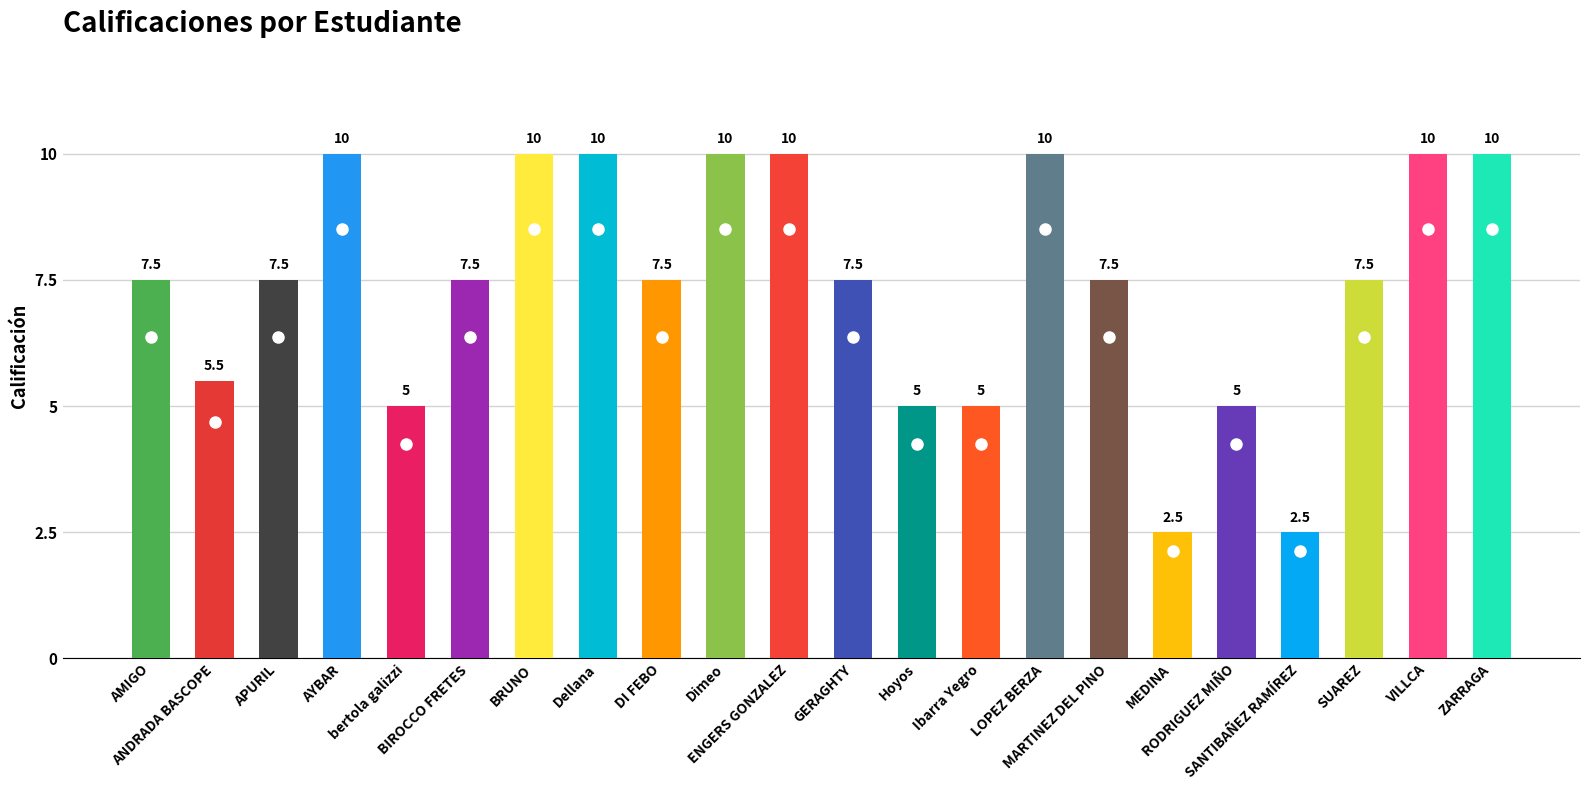

What is the label of the 13th bar from the left?

Hoyos